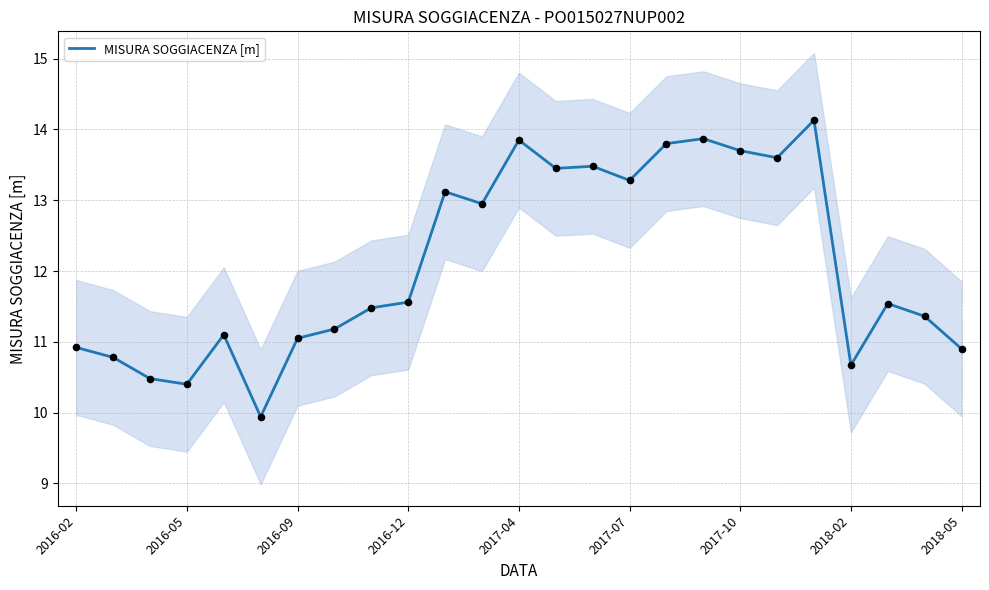

Approximately how many times larger is the value at 12 compared to 2018-02?

1.2